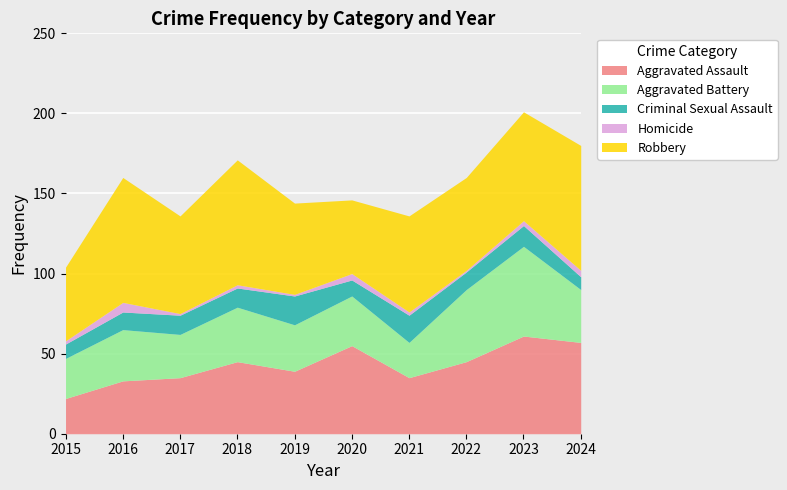

How many data points does each series have?

10